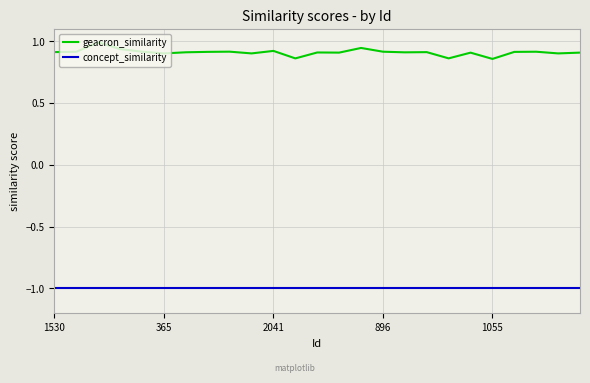

List the series in order of their overall mean, highest first.

geacron_similarity, concept_similarity